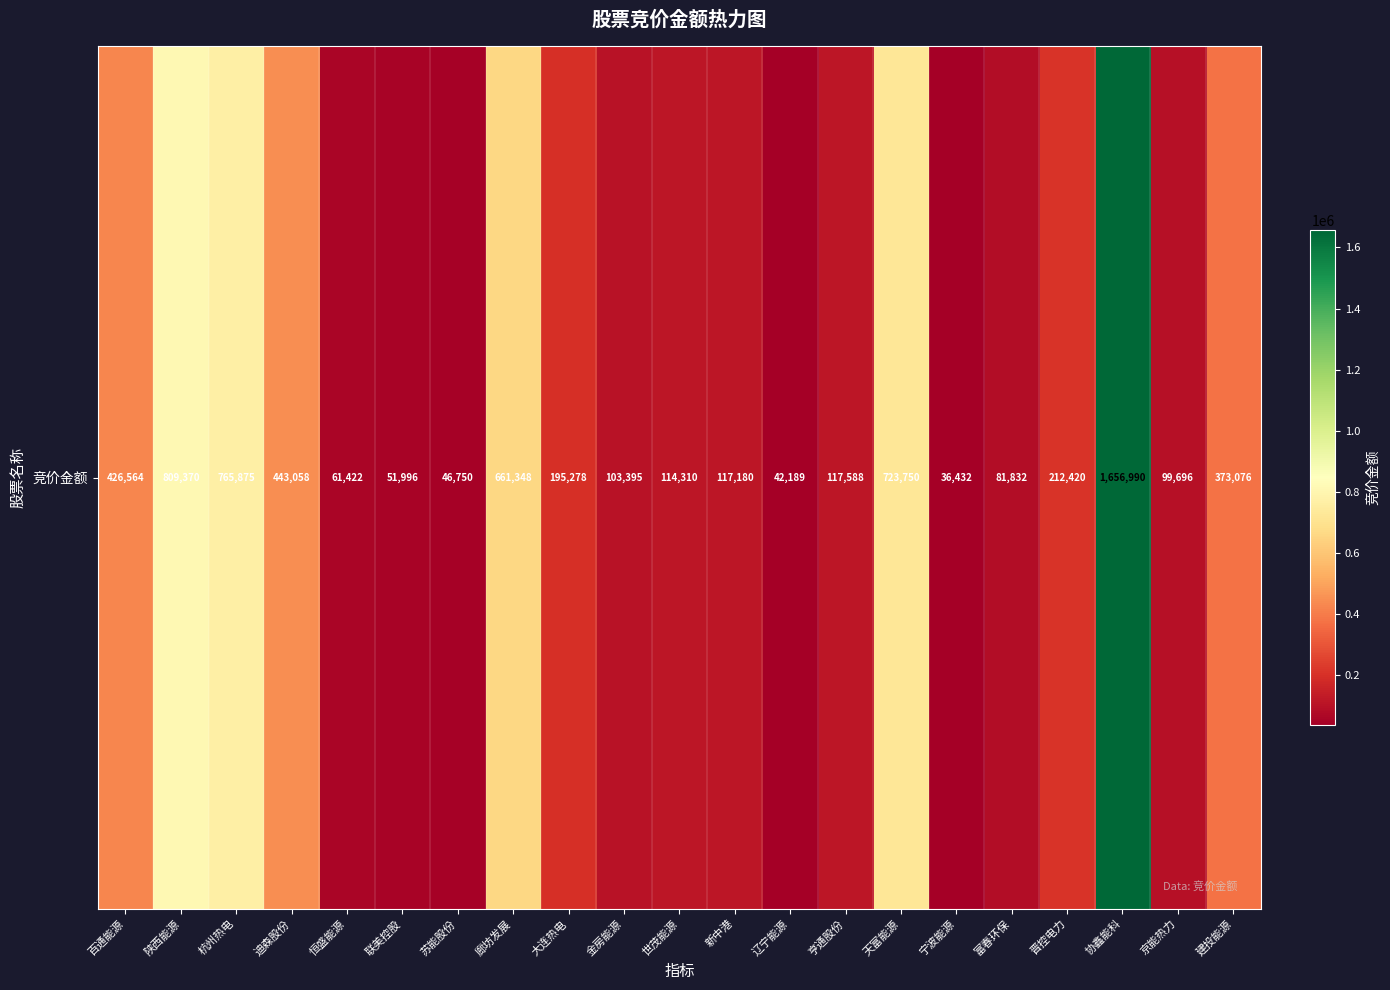

What is the minimum value shown in the chart?

36432